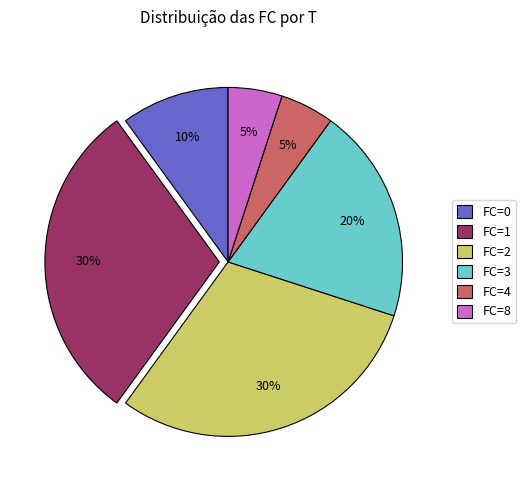

To the nearest percent, what portion does FC=2 represent?

30%